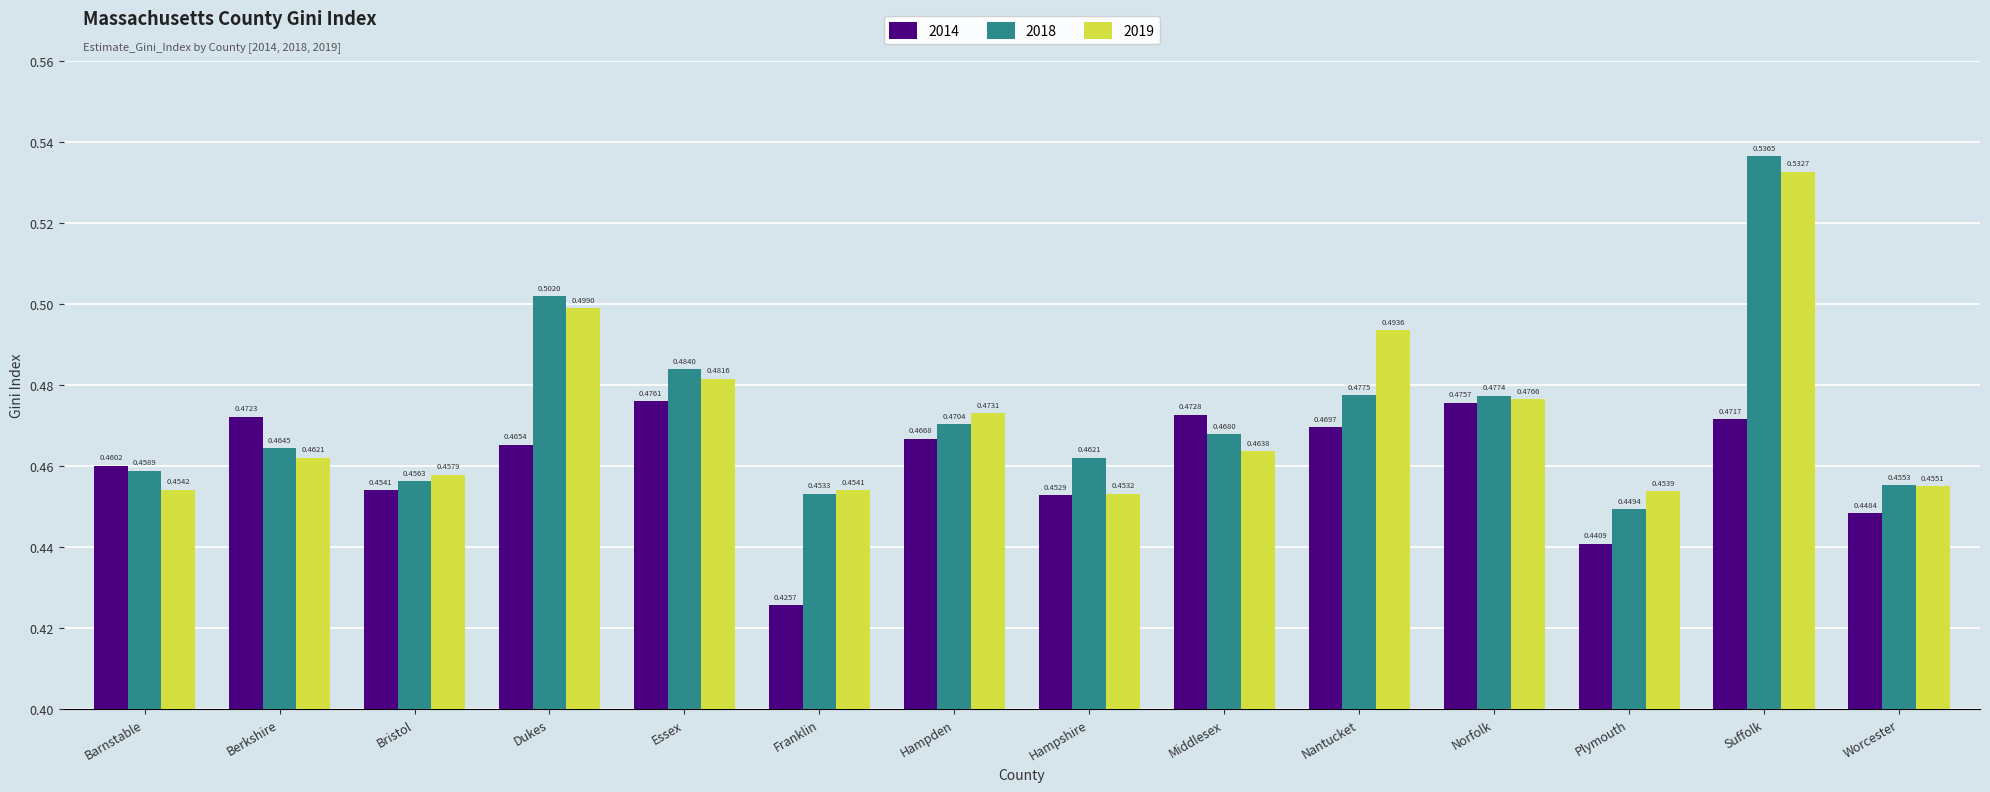

At which label is 2014 closest to 0?

Franklin